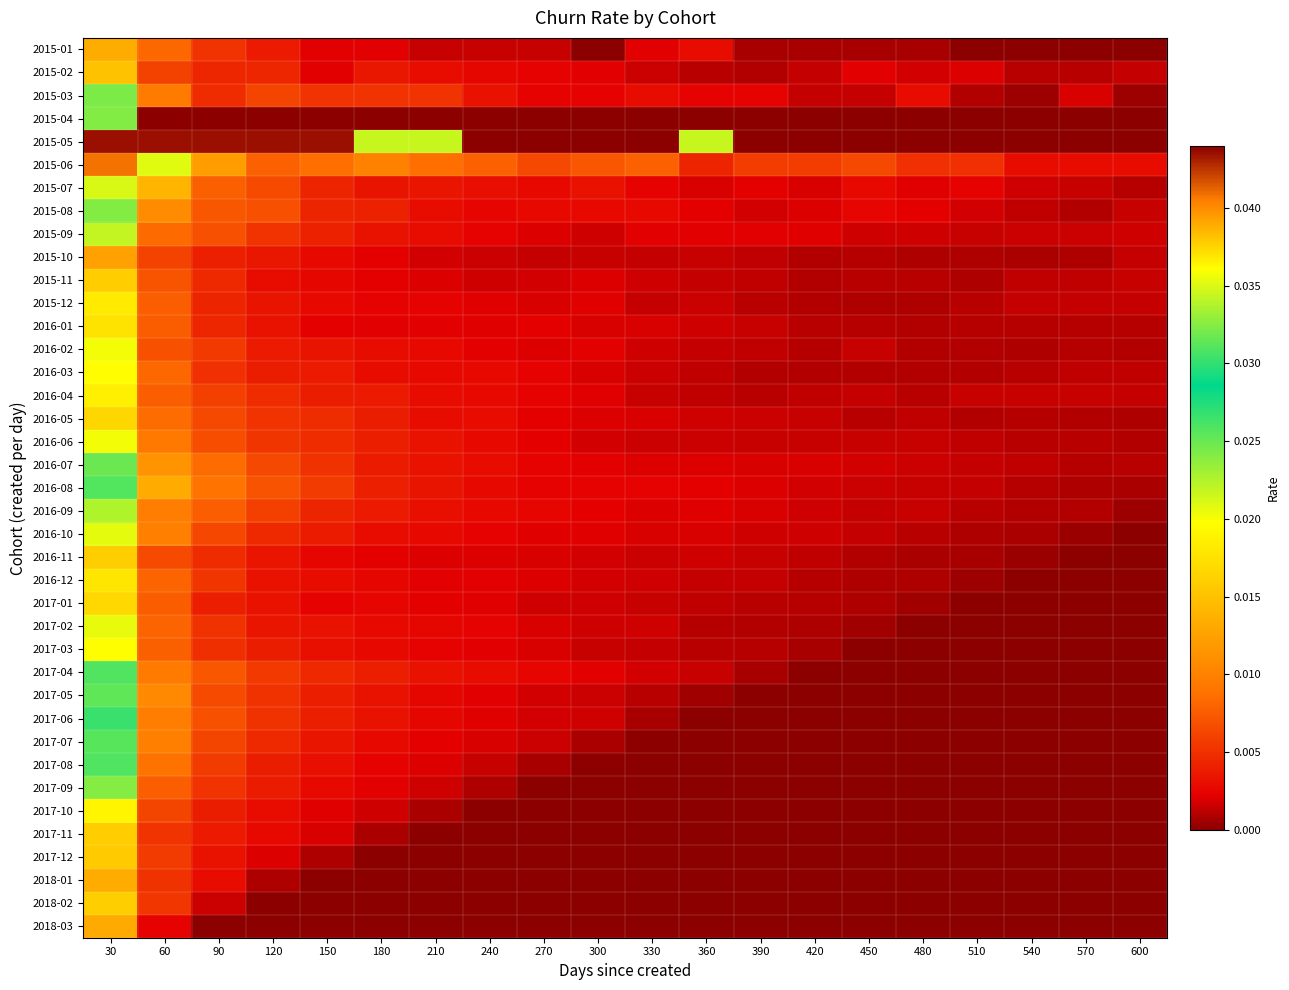

Between 210 and 390, which series saw the biggest shift?

2015-05